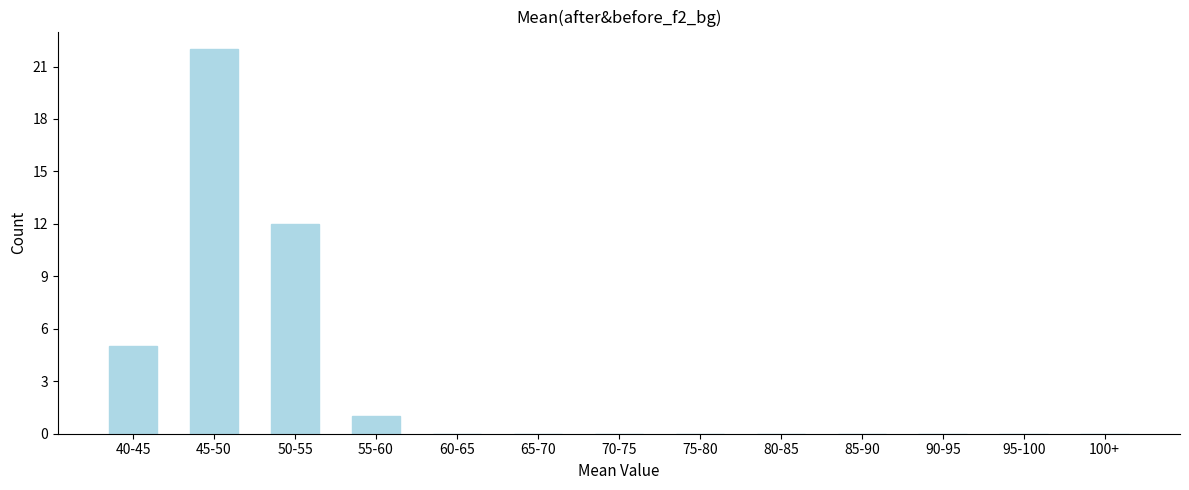

Reading right to left, list all the values displayed in this chart.

100+=0	95-100=0	90-95=0	85-90=0	80-85=0	75-80=0	70-75=0	65-70=0	60-65=0	55-60=1	50-55=12	45-50=22	40-45=5